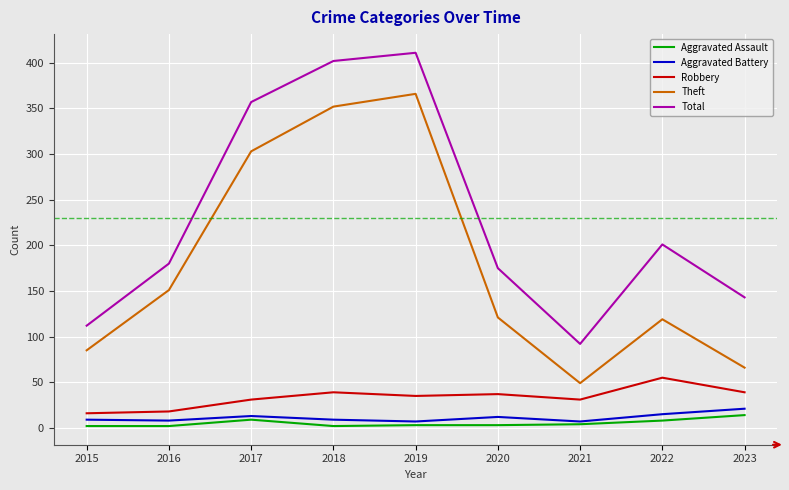

The value of Total at 2020 is 175. True or false?

True